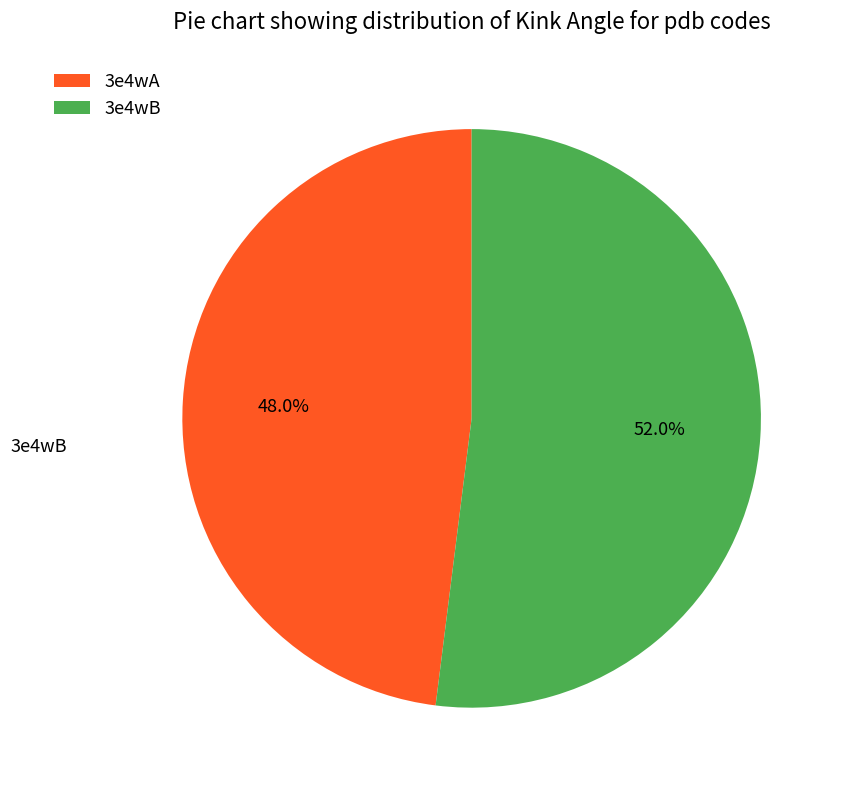

Is 3e4wB the majority of the pie?

Yes